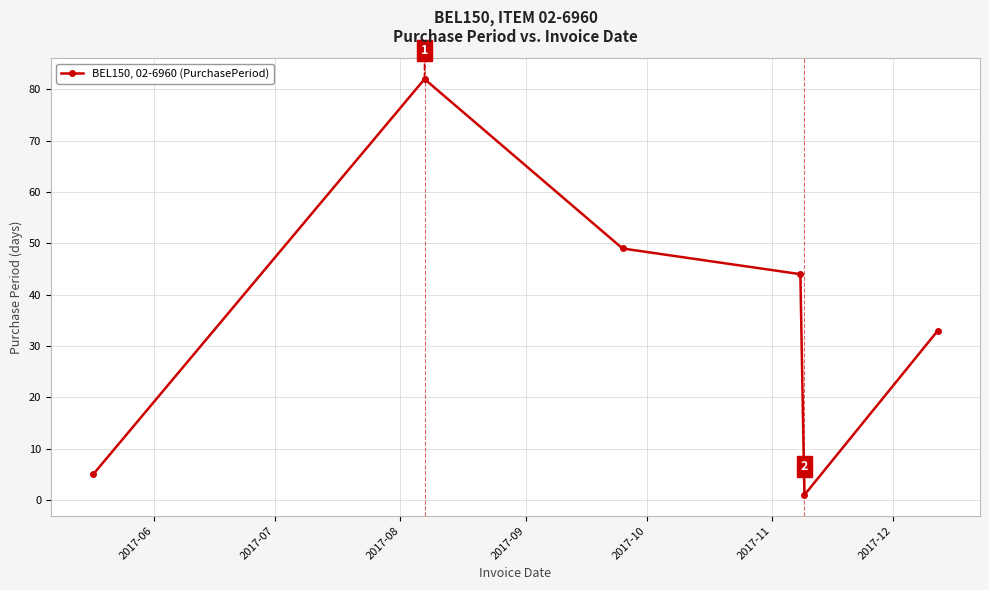

How many values are below 44?

3